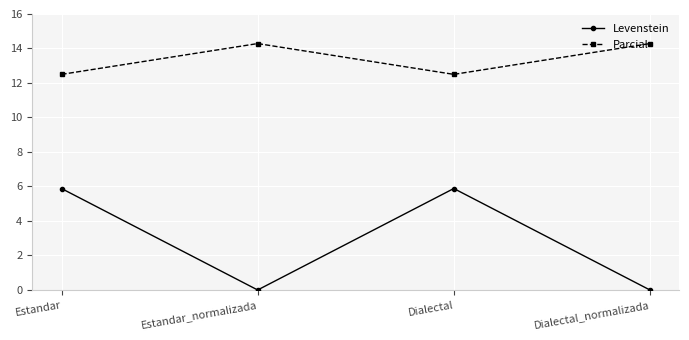

How many series are shown in this chart?

2